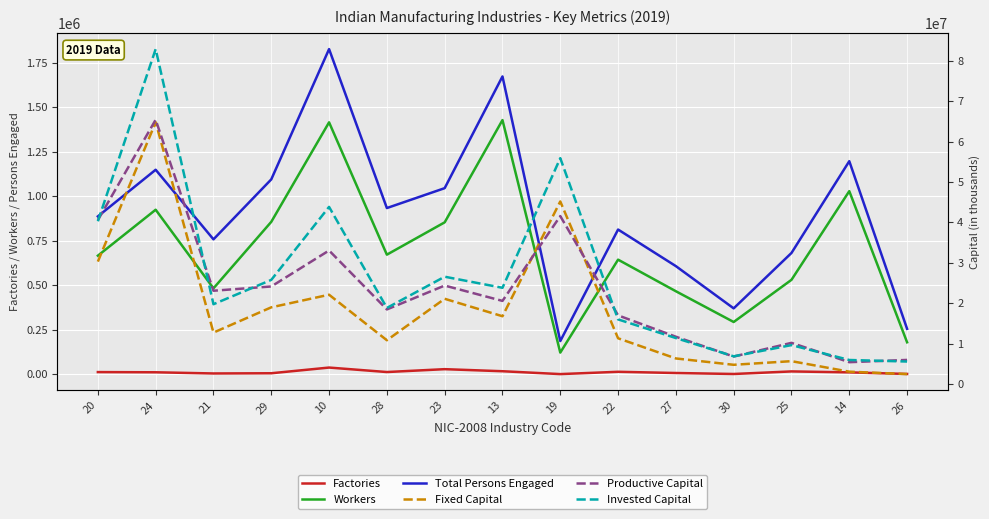

What is the average value of the Total Persons Engaged series?

898956